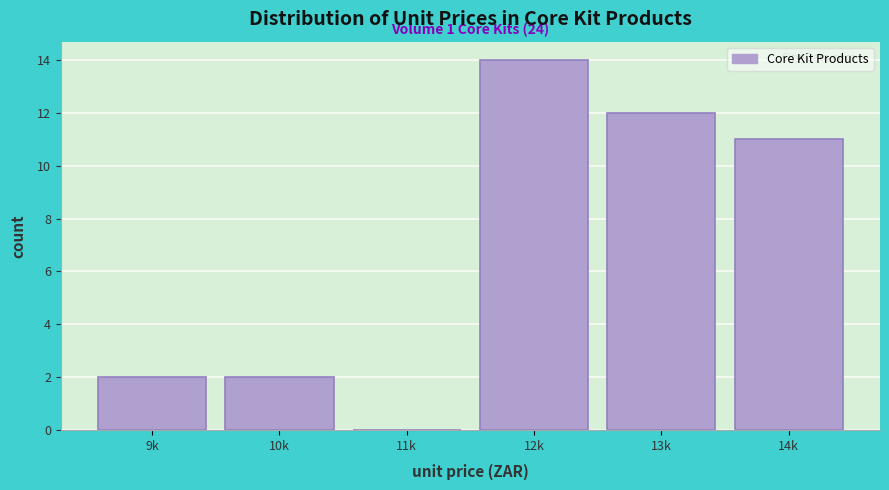

Reading left to right, what are all the values shown in this chart?

9k=2	10k=2	11k=0	12k=14	13k=12	14k=11